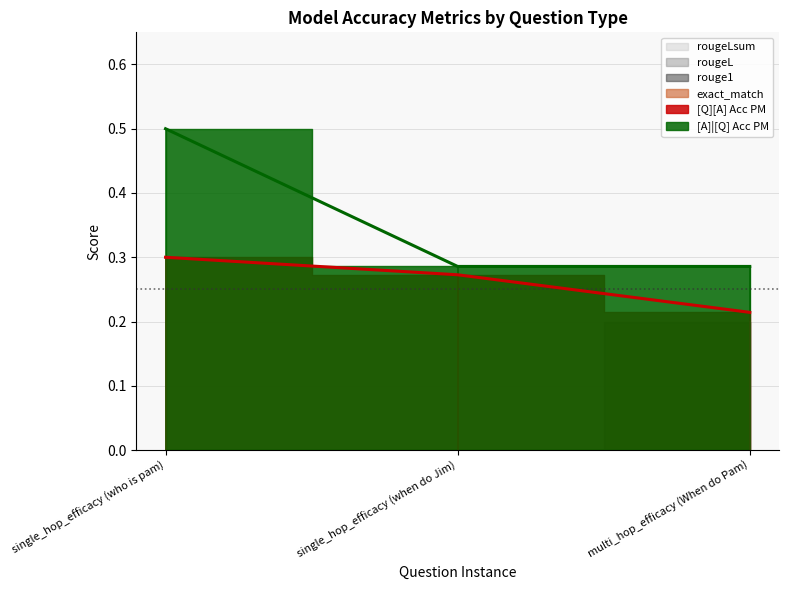

The value of rouge1 at single_hop_efficacy (when do Jim) is 0.0. True or false?

True